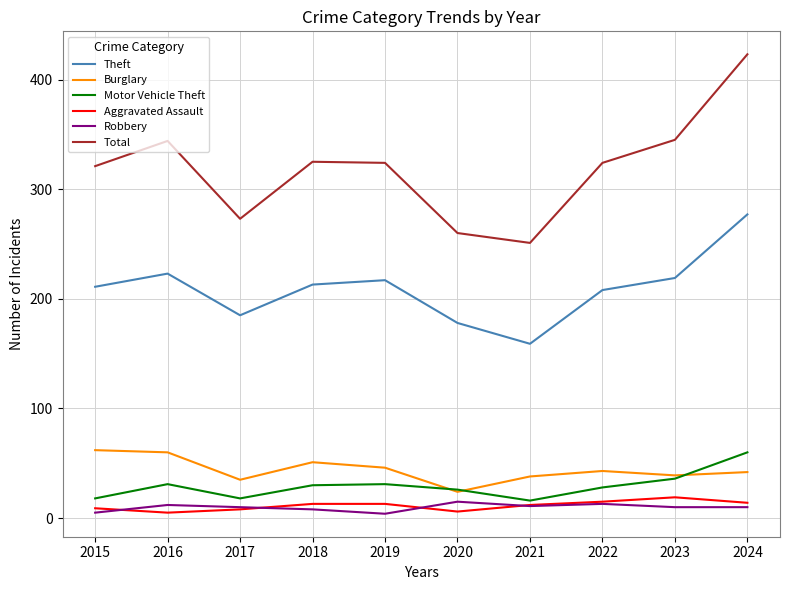

What value does the Theft series have at 2017, to the nearest 50?

200